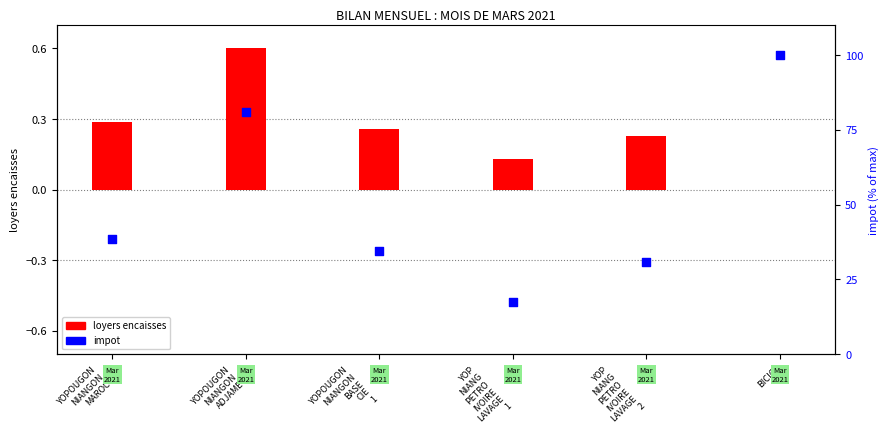

Which series has the largest total across all categories?

impot (% of max)